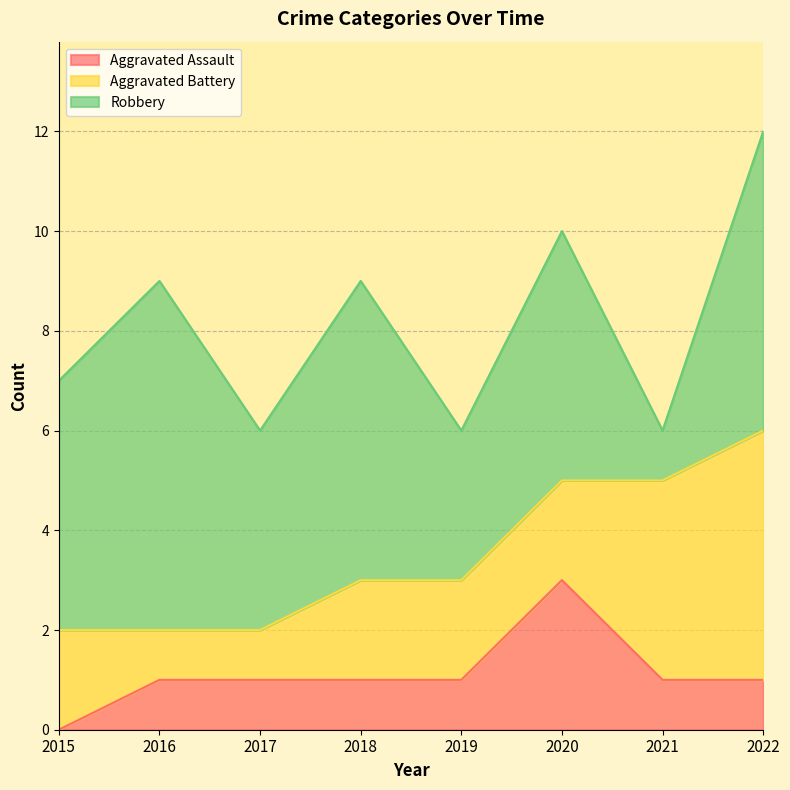

Between 2018 and 2015, which is larger?

2018